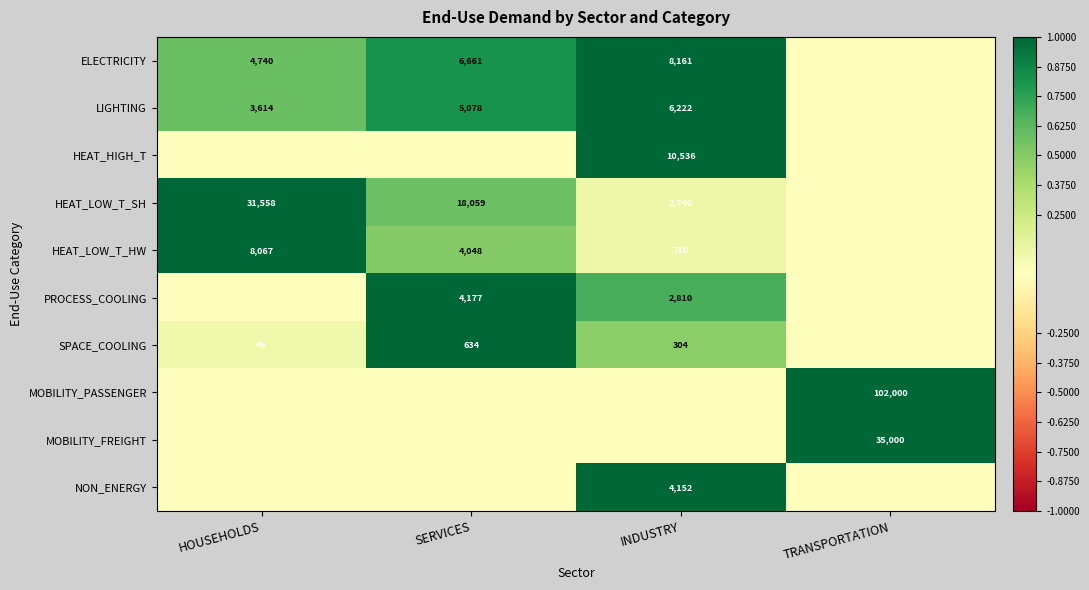

True or false: LIGHTING has a value of 9546 at INDUSTRY.

False